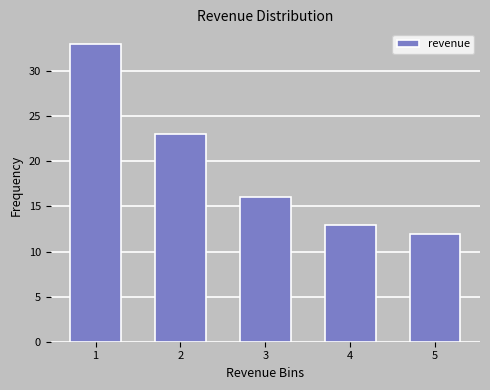

Reading left to right, transcribe all the data shown in this chart.

1=33	2=23	3=16	4=13	5=12